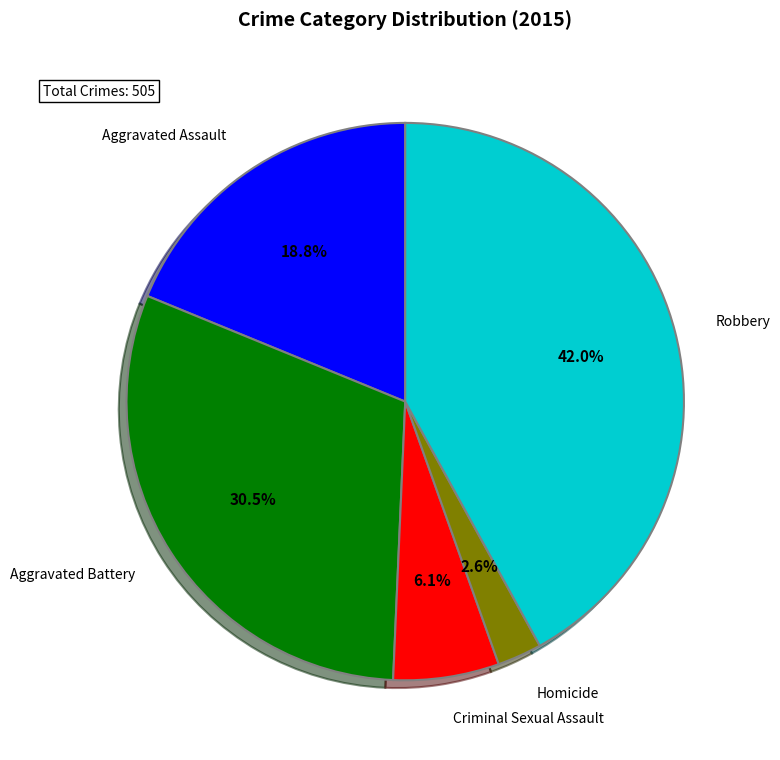

Is there a majority slice in this chart?

No